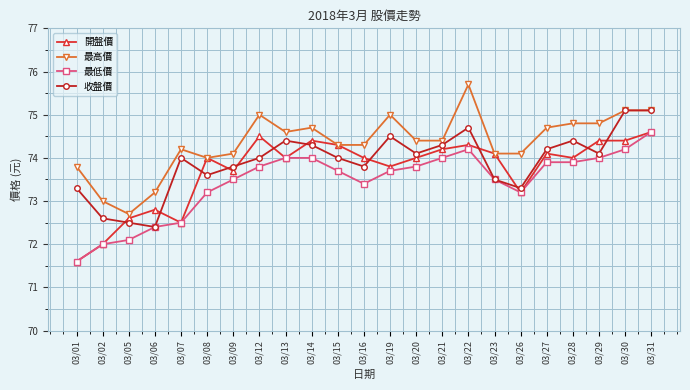

Between 03/07 and 03/16, which series saw the biggest shift?

開盤價